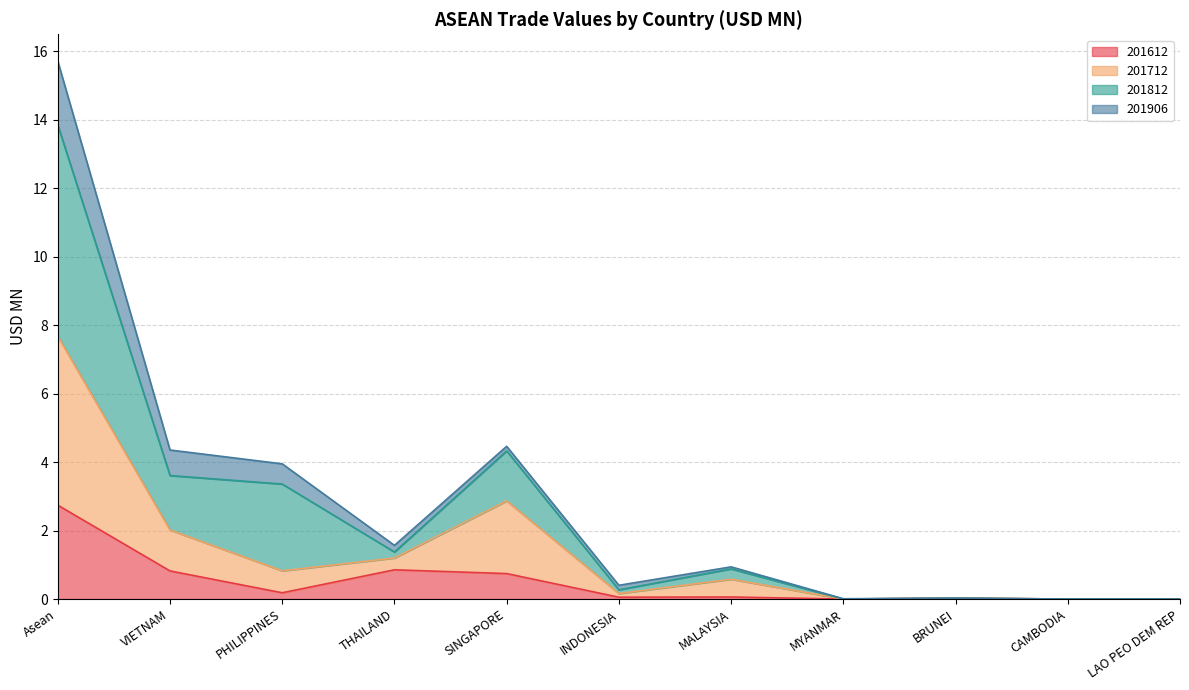

True or false: 201612 and 201712 intersect in this chart.

False